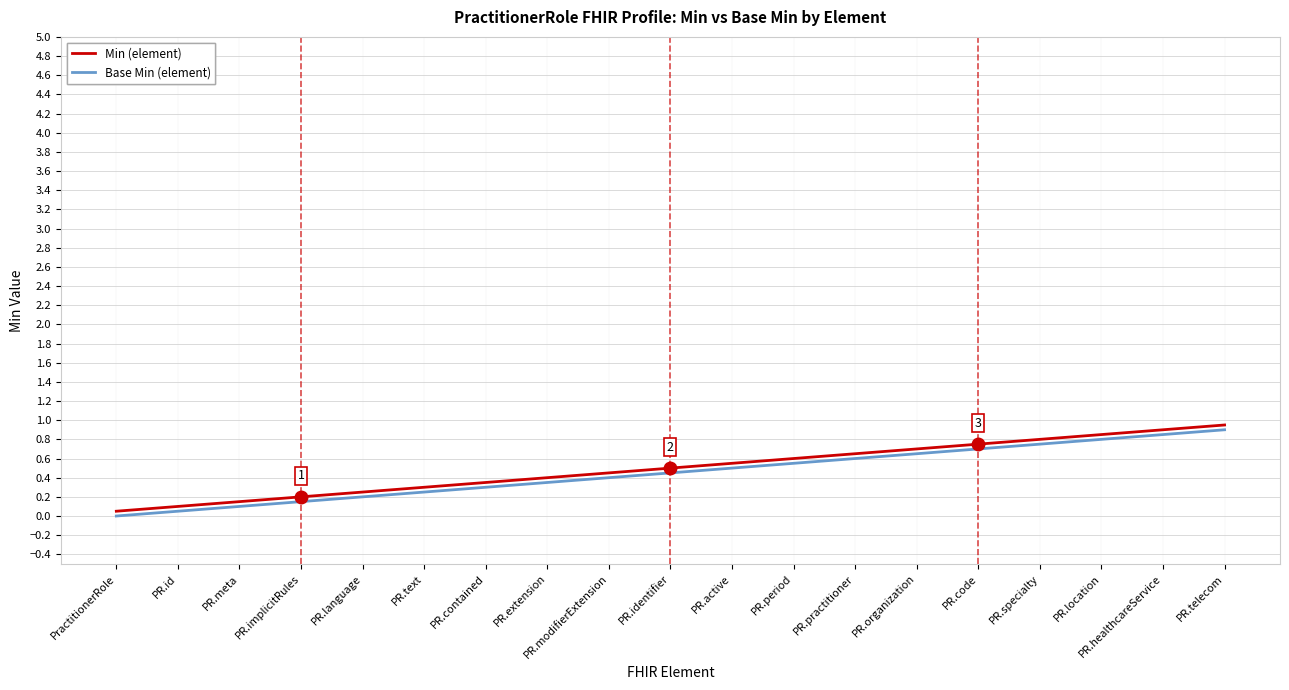

Which category has the highest value across all series?

PR.telecom